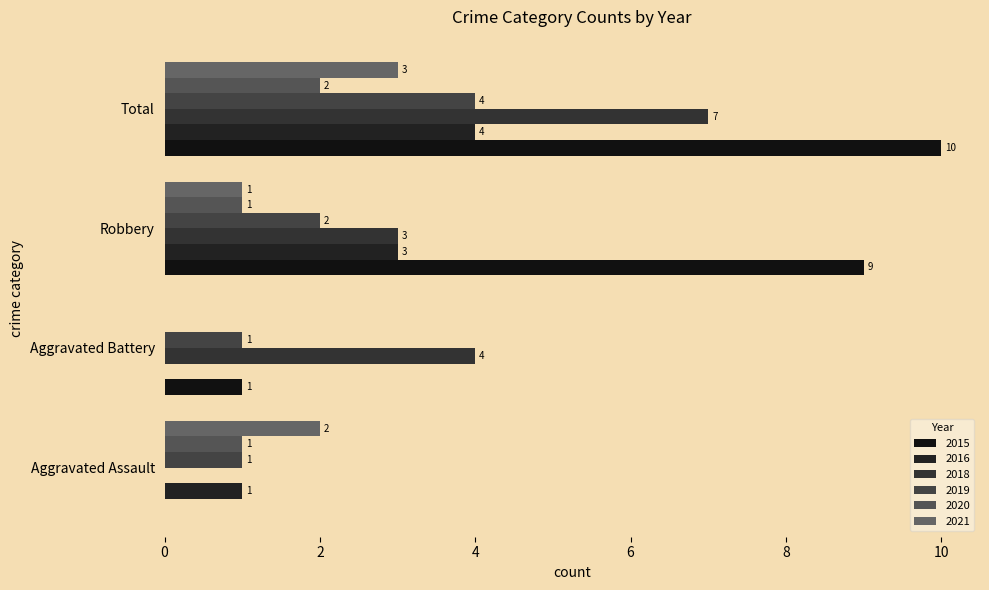

At which category is the sum across all series the highest?

Total